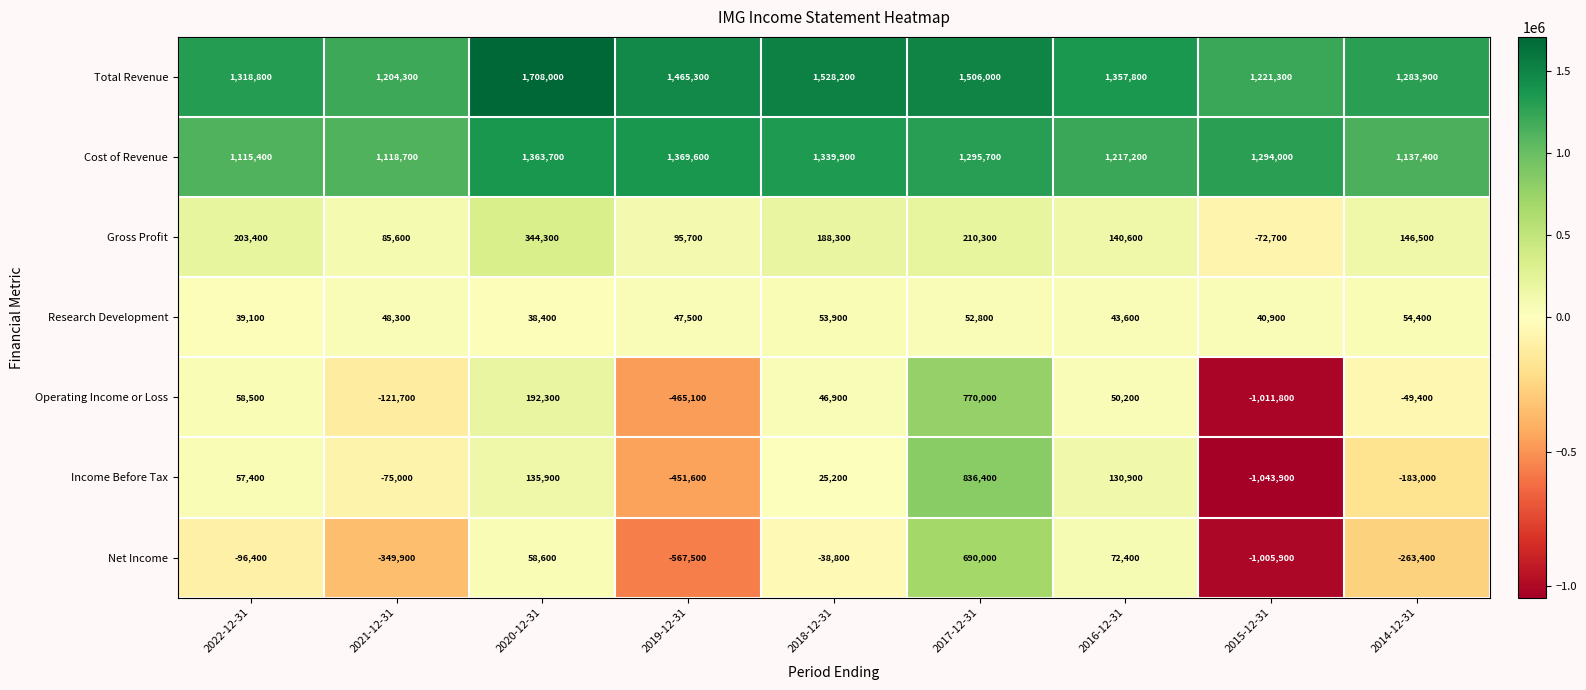

Is it true that Net Income equals 438118 at 2017-12-31?

False